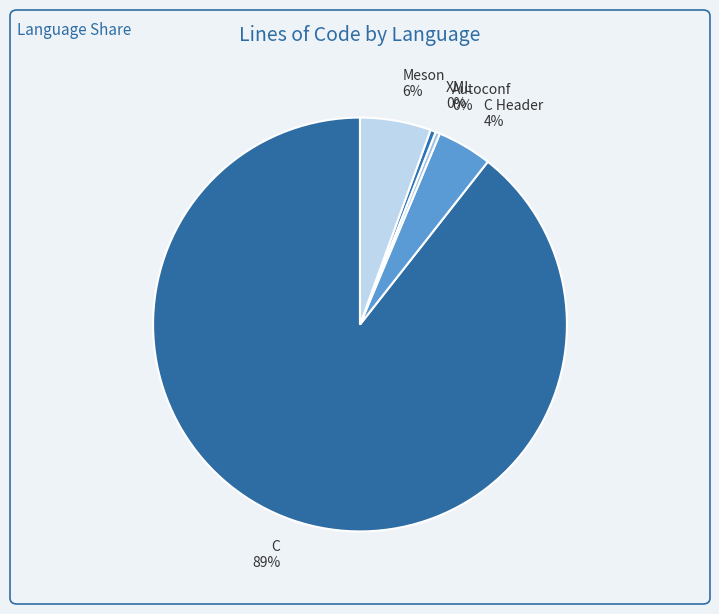

How many slices are in this pie chart?

5